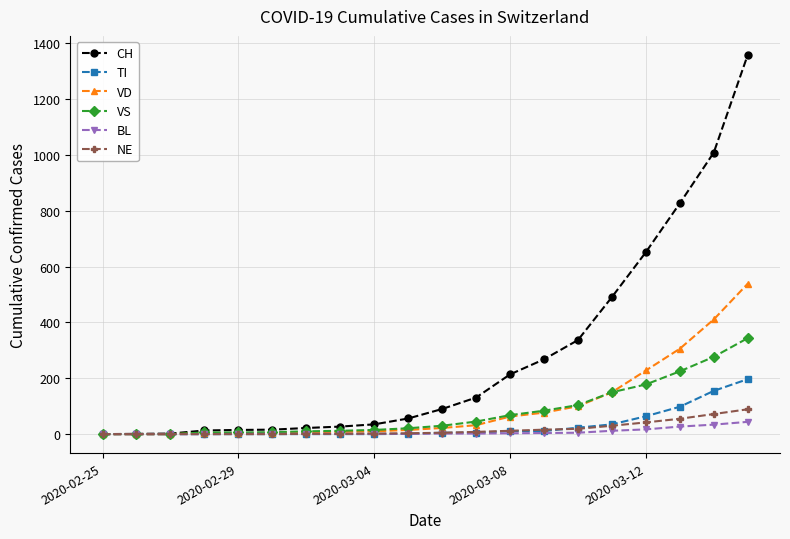

Does the chart display data point markers on the line(s)?

Yes